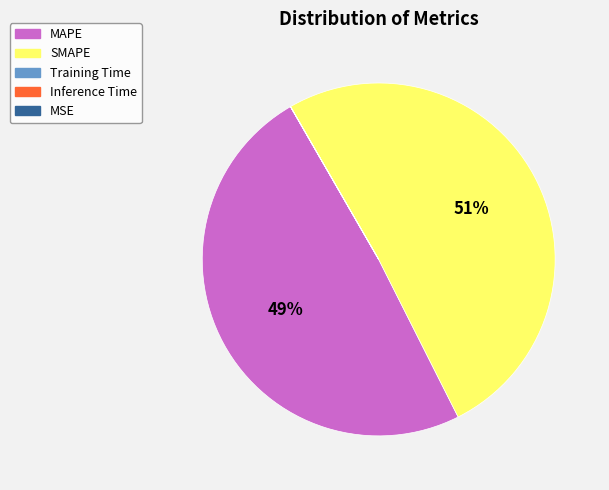

Is it true that MAPE is 64% of the pie?

False